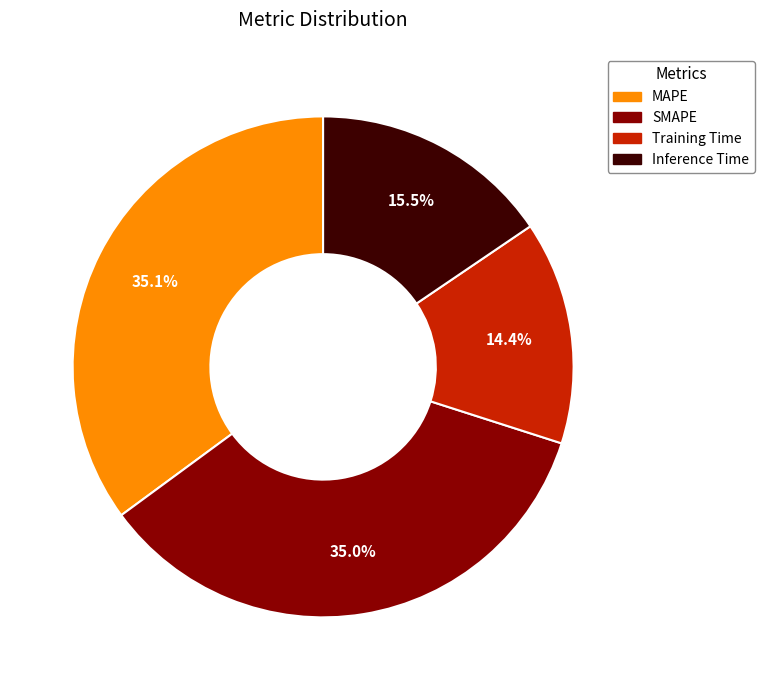

What percentage is the MAPE slice, to the nearest percent?

35%